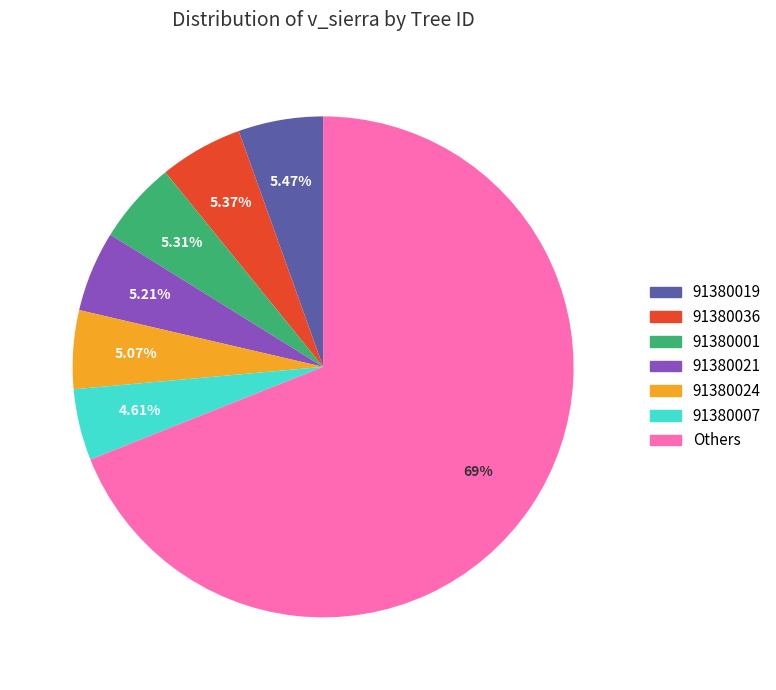

Does any single category account for the majority?

Yes